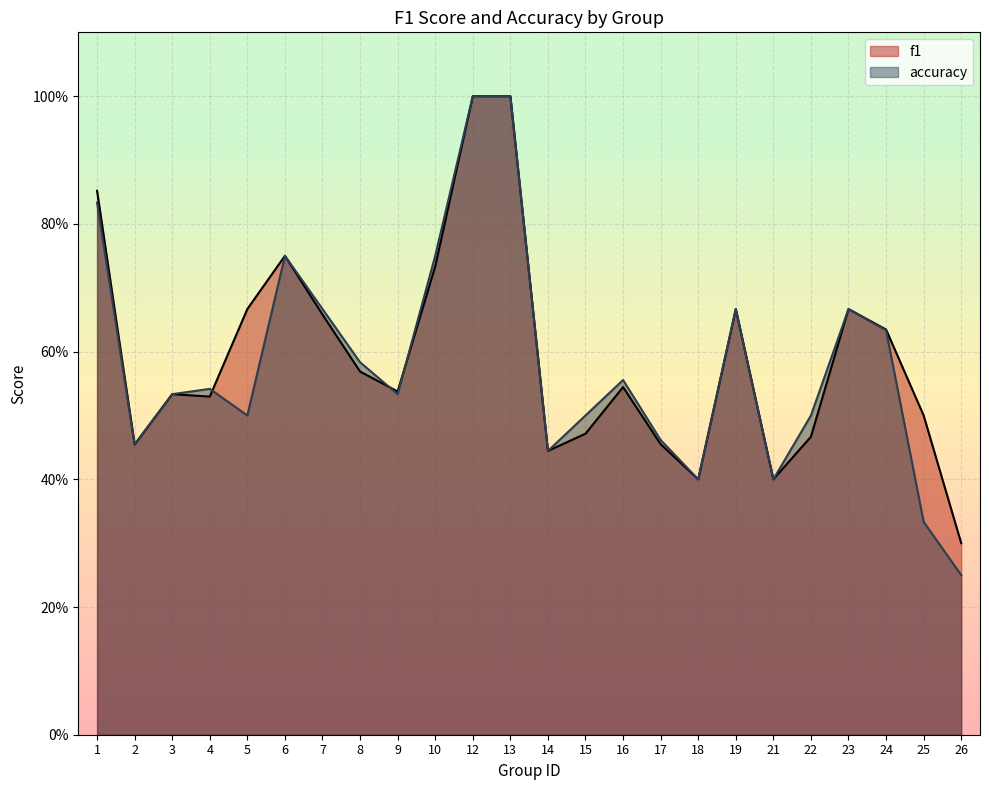

True or false: f1 and accuracy cross at least once.

True